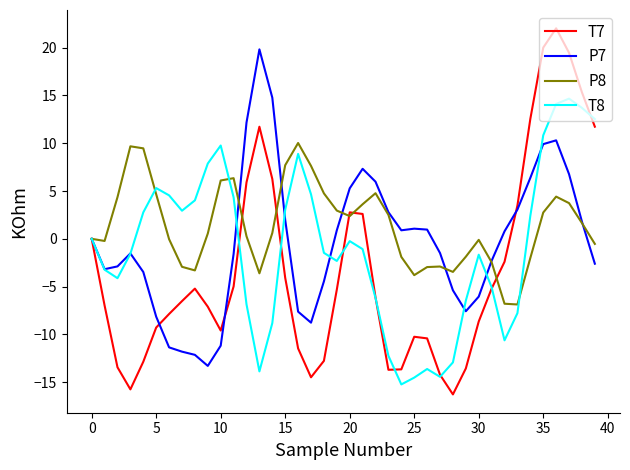

Which series has the widest spread of values?

T7